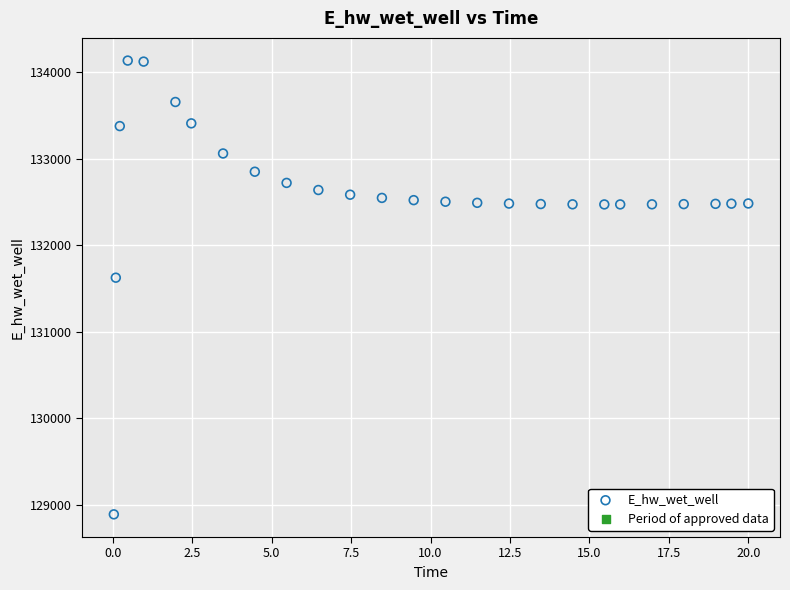

What is the range of Y values (max minus min)?

5248.4